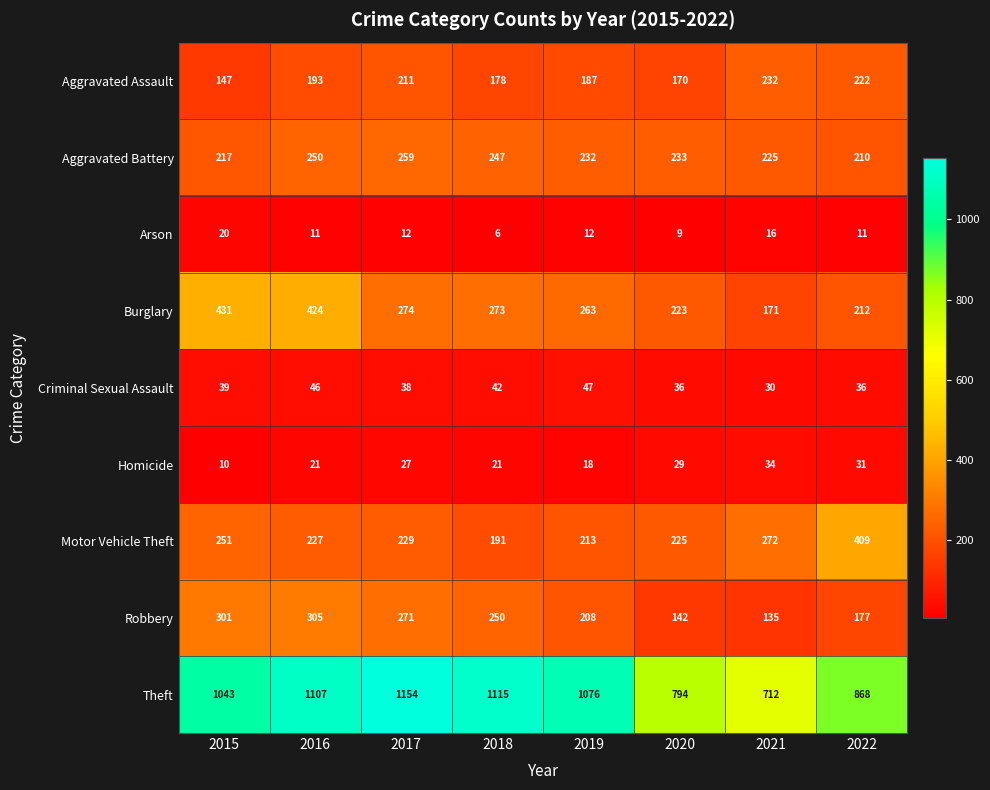

Which series has the widest spread of values?

Theft